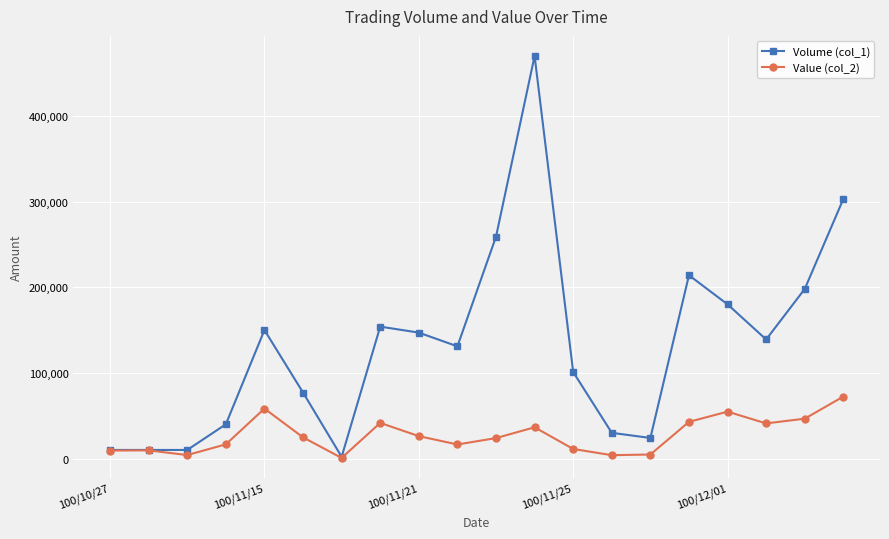

True or false: Volume (col_1) has more than 1 interior local peaks.

True